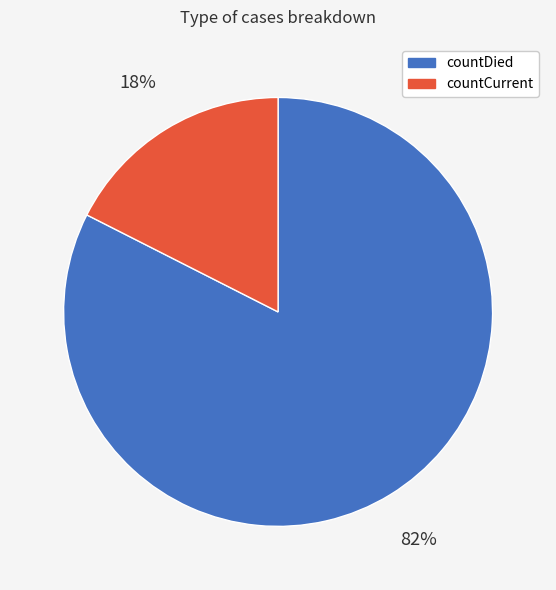

What is the ratio of the value at countCurrent to the value at countDied?

0.2